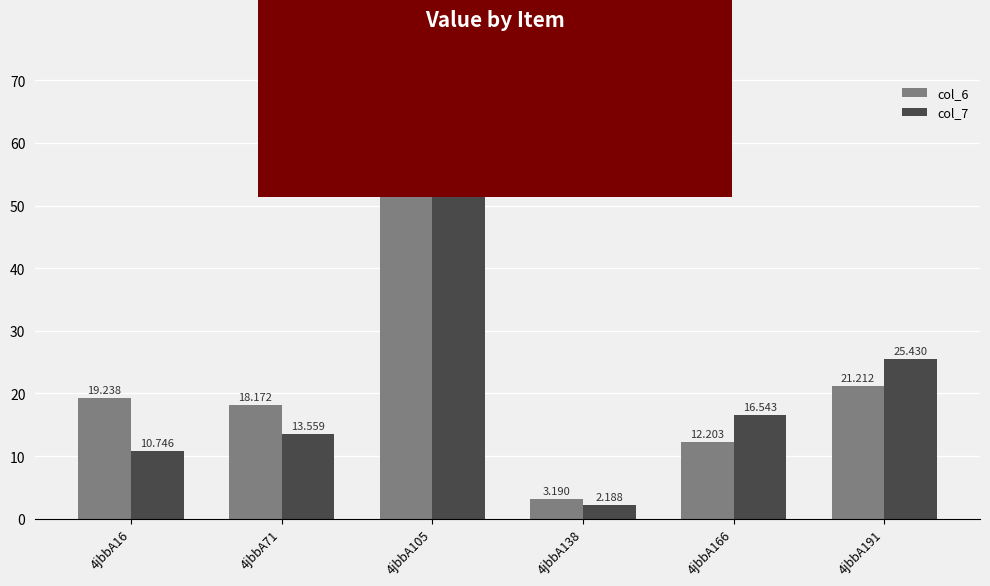

What are all the series names shown in the legend?

col_6, col_7